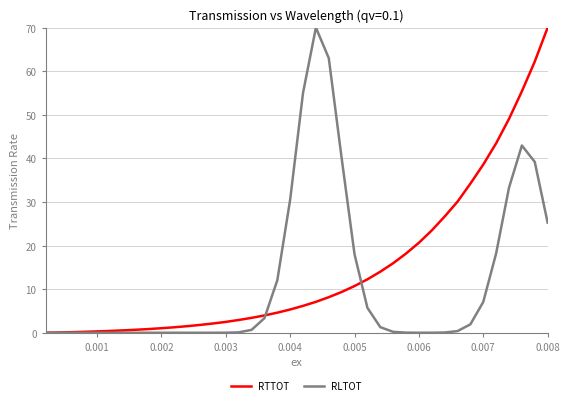

What is the maximum value shown in the chart?

70.0